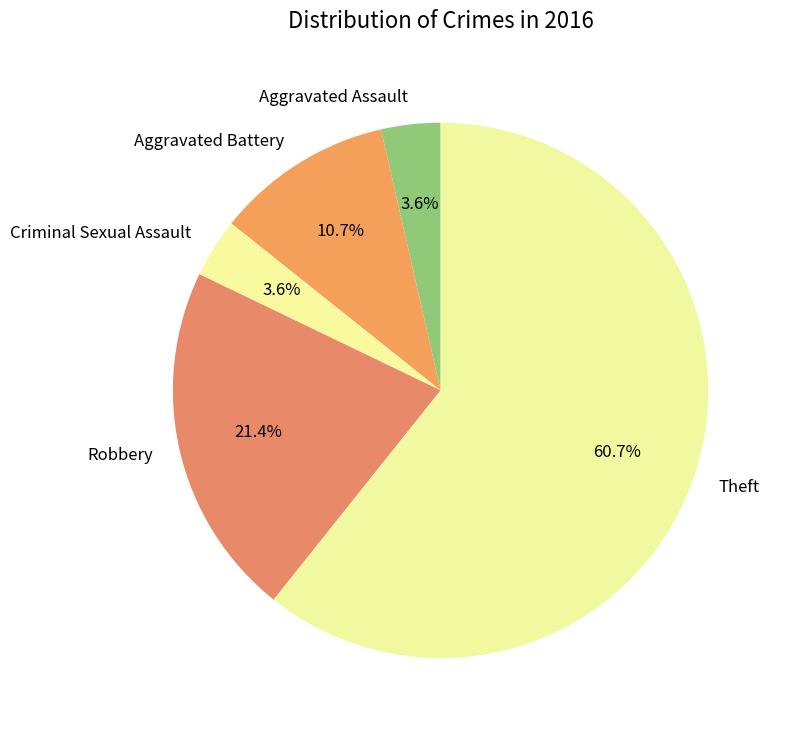

Is it true that Robbery is 21% of the pie?

True